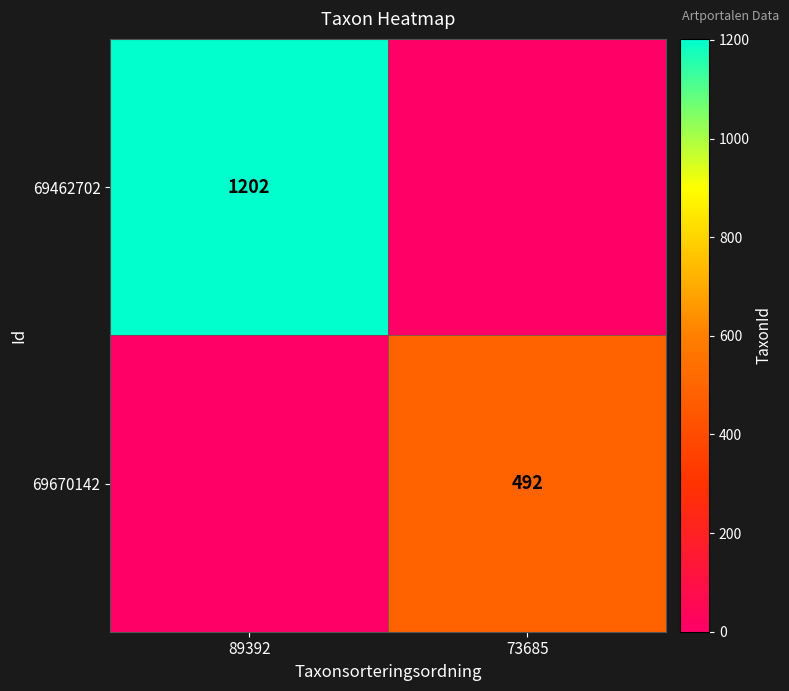

True or false: 69462702 has a value of 314 at 89392.

False